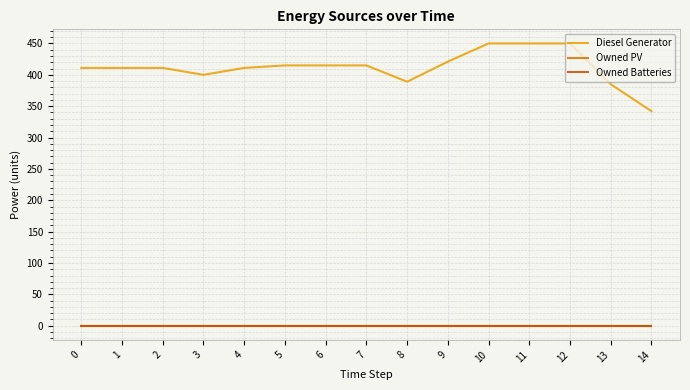

List the labels in order of Diesel Generator value, largest first.

10, 11, 12, 9, 5, 6, 7, 0, 1, 2, 4, 3, 8, 13, 14